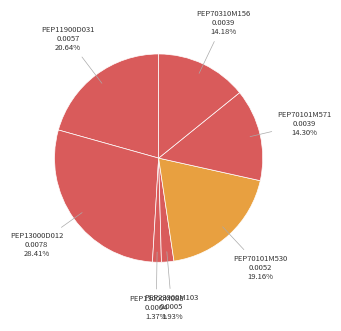

To the nearest percent, what is the average slice percentage?

14%